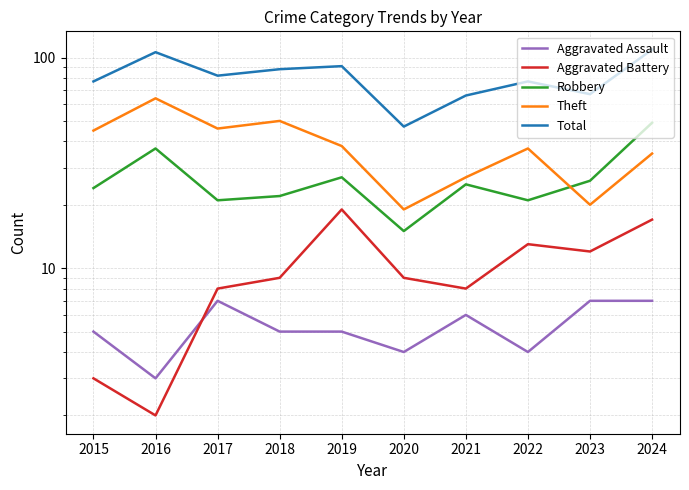

How many values in the Total series are below 82?

5